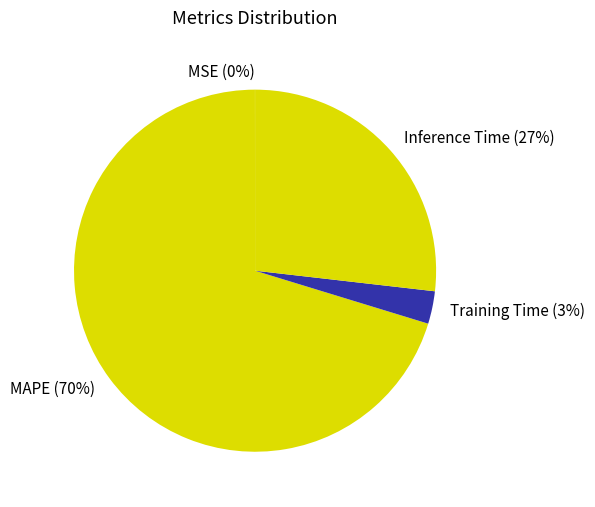

To the nearest percent, what is the average slice percentage?

25%